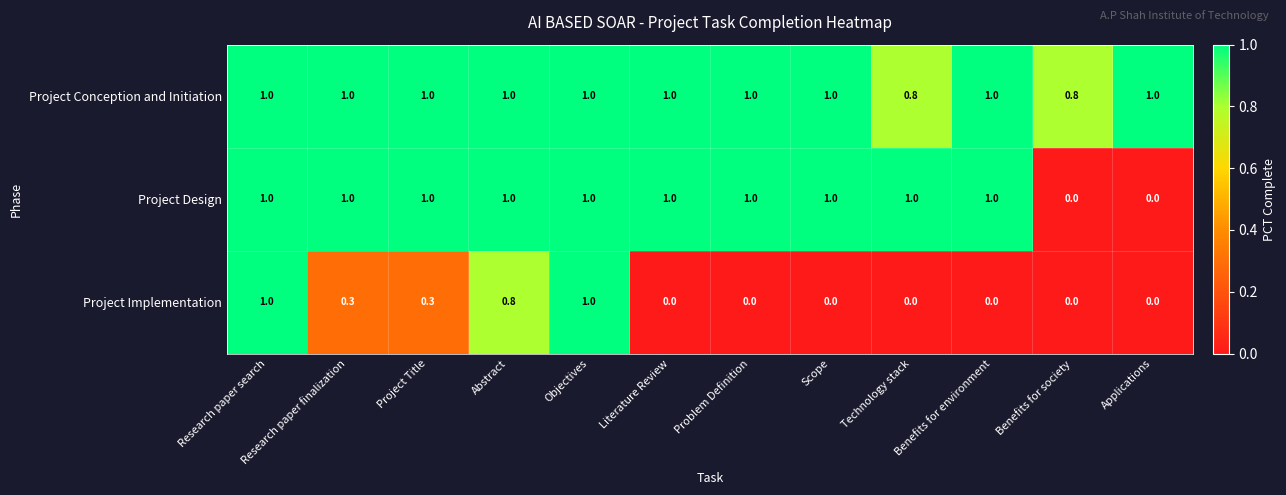

Between Benefits for environment and Benefits for society, which series saw the biggest shift?

Project Design